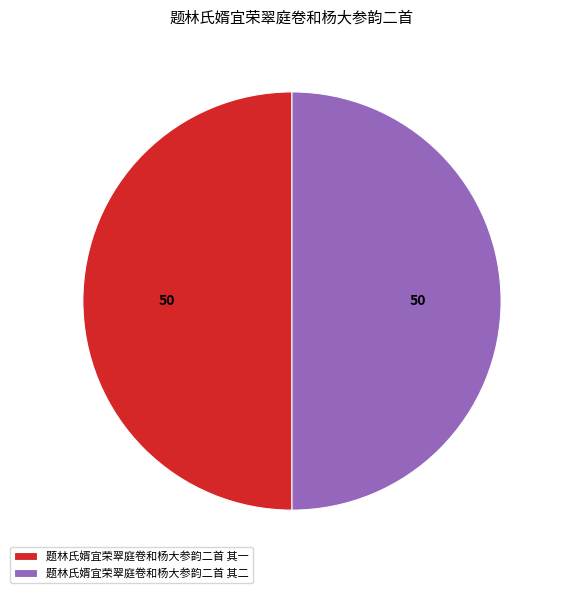

Is it true that 题林氏婿宜荣翠庭卷和杨大参韵二首 其一 is 63% of the pie?

False